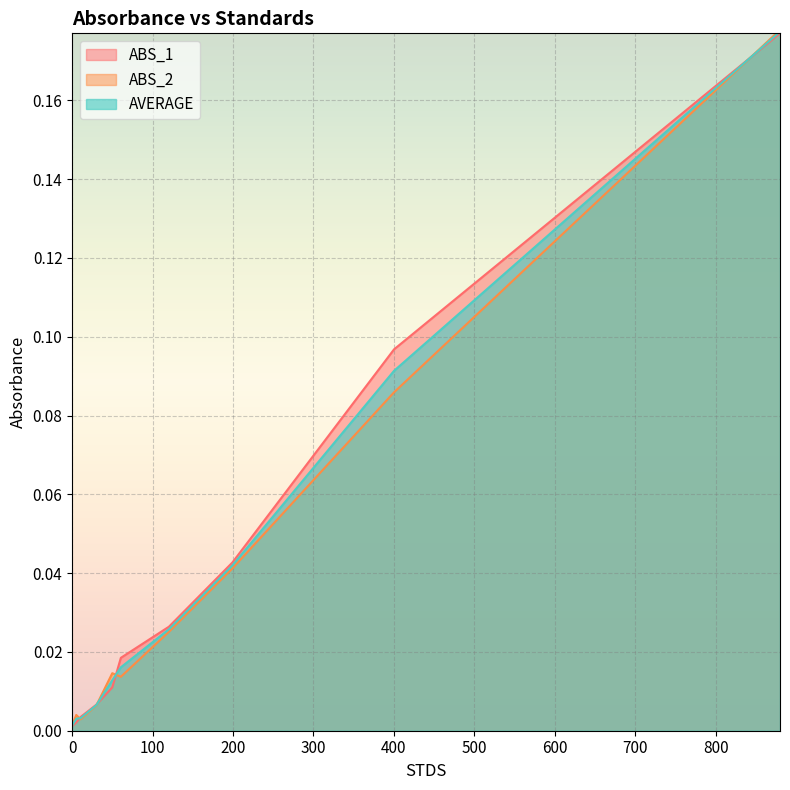

Reading right to left, what are all the values shown in this chart?

ABS_1: 0.2	0.1	0.0	0.0	0.0	0.0	0.0	0.0	0.0	0.0
ABS_2: 0.2	0.1	0.0	0.0	0.0	0.0	0.0	0.0	0.0	0.0
AVERAGE: 0.2	0.1	0.0	0.0	0.0	0.0	0.0	0.0	0.0	0.0